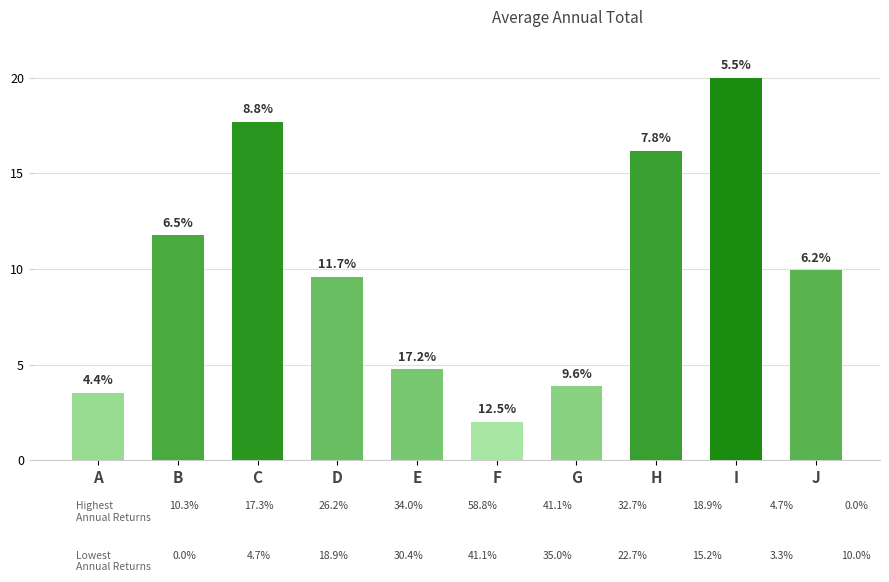

What is the value of the 5th bar from the left?

4.7